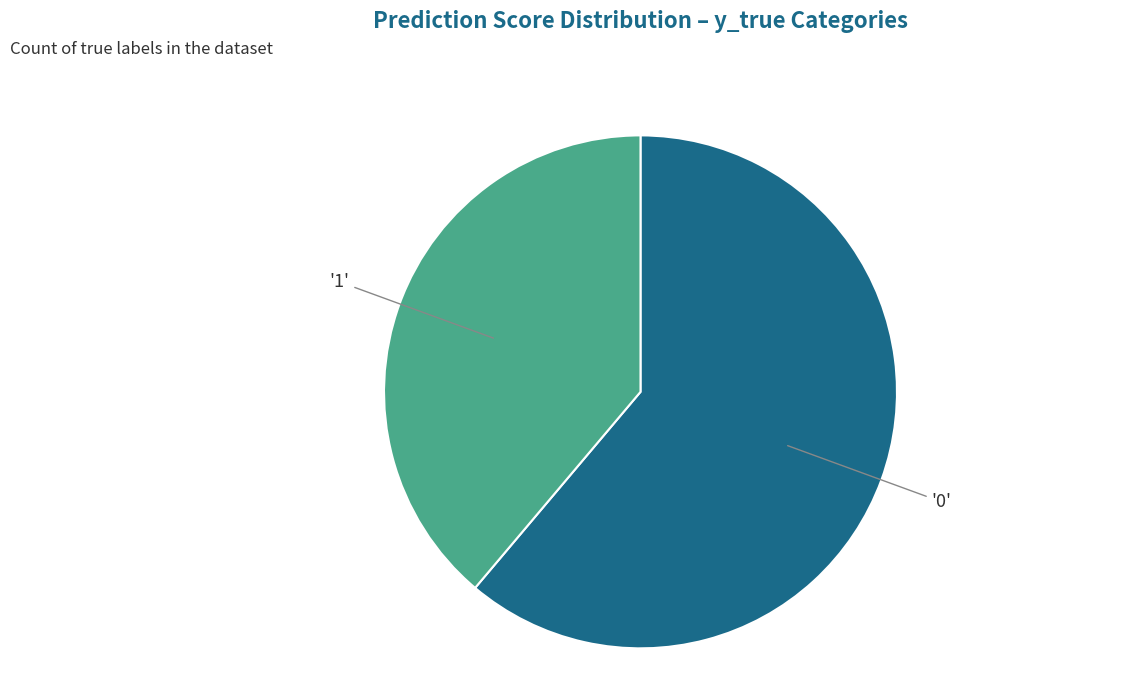

Does any single category account for the majority?

Yes